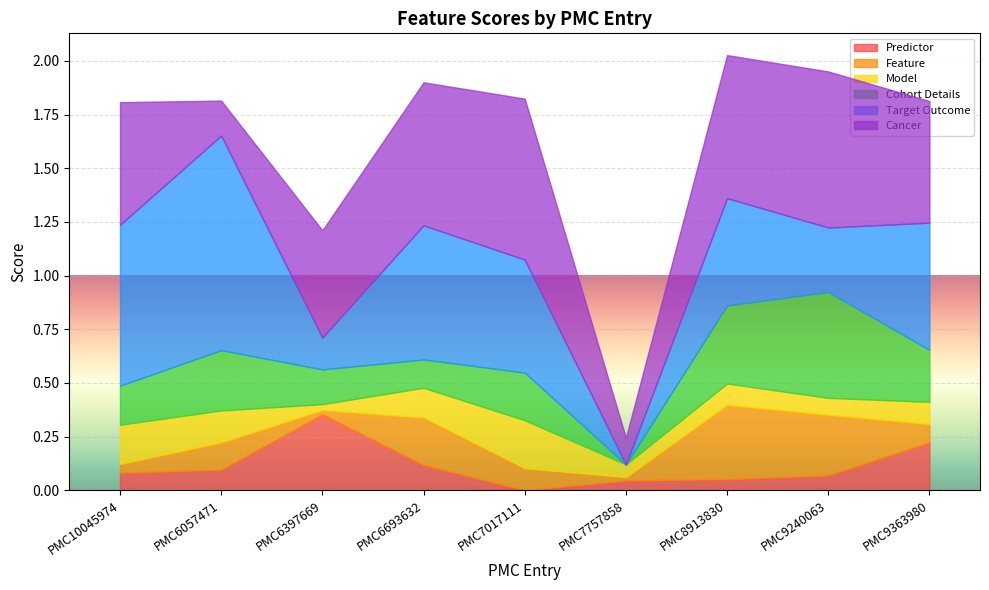

Which category has the highest value in the Predictor series?

PMC6397669